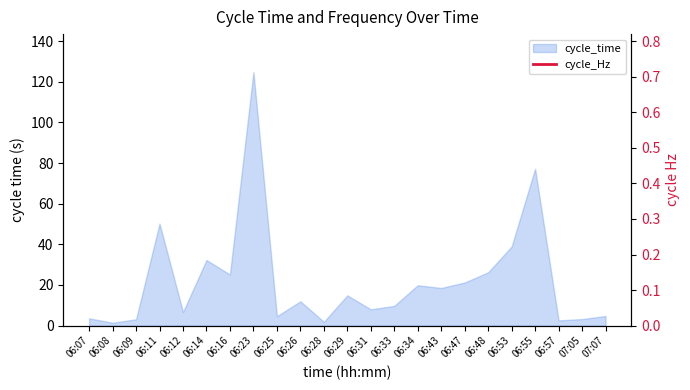

Is it true that the value at 06:16 is 9.3?

False